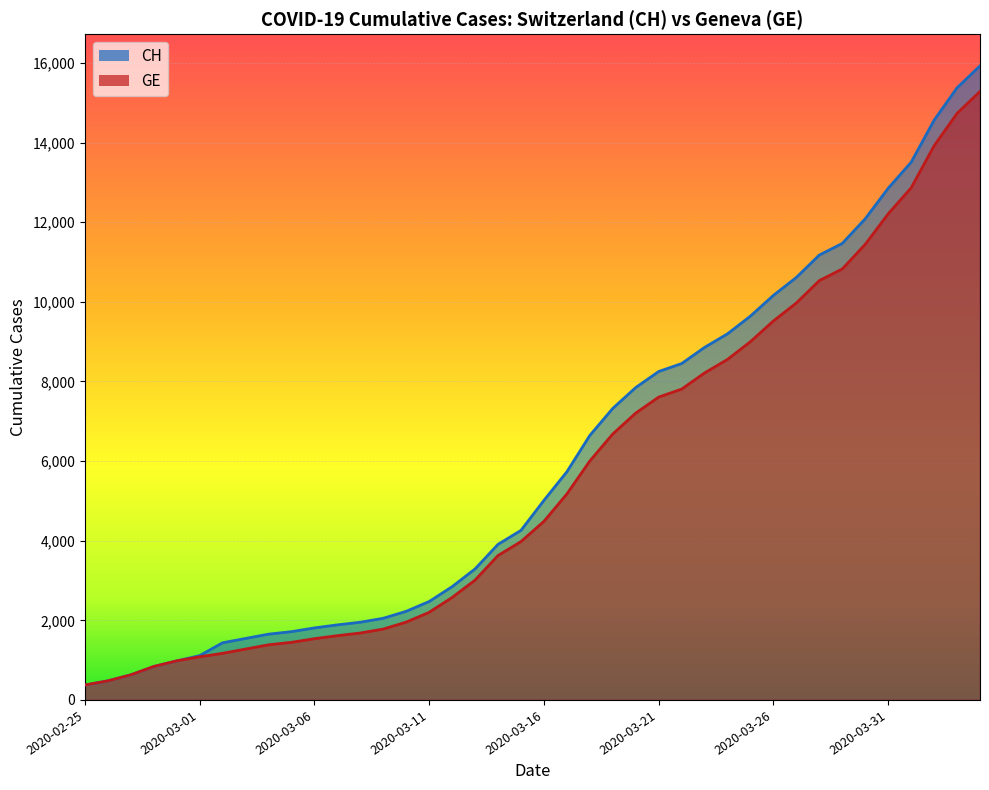

What is the sum of all CH values?

242133